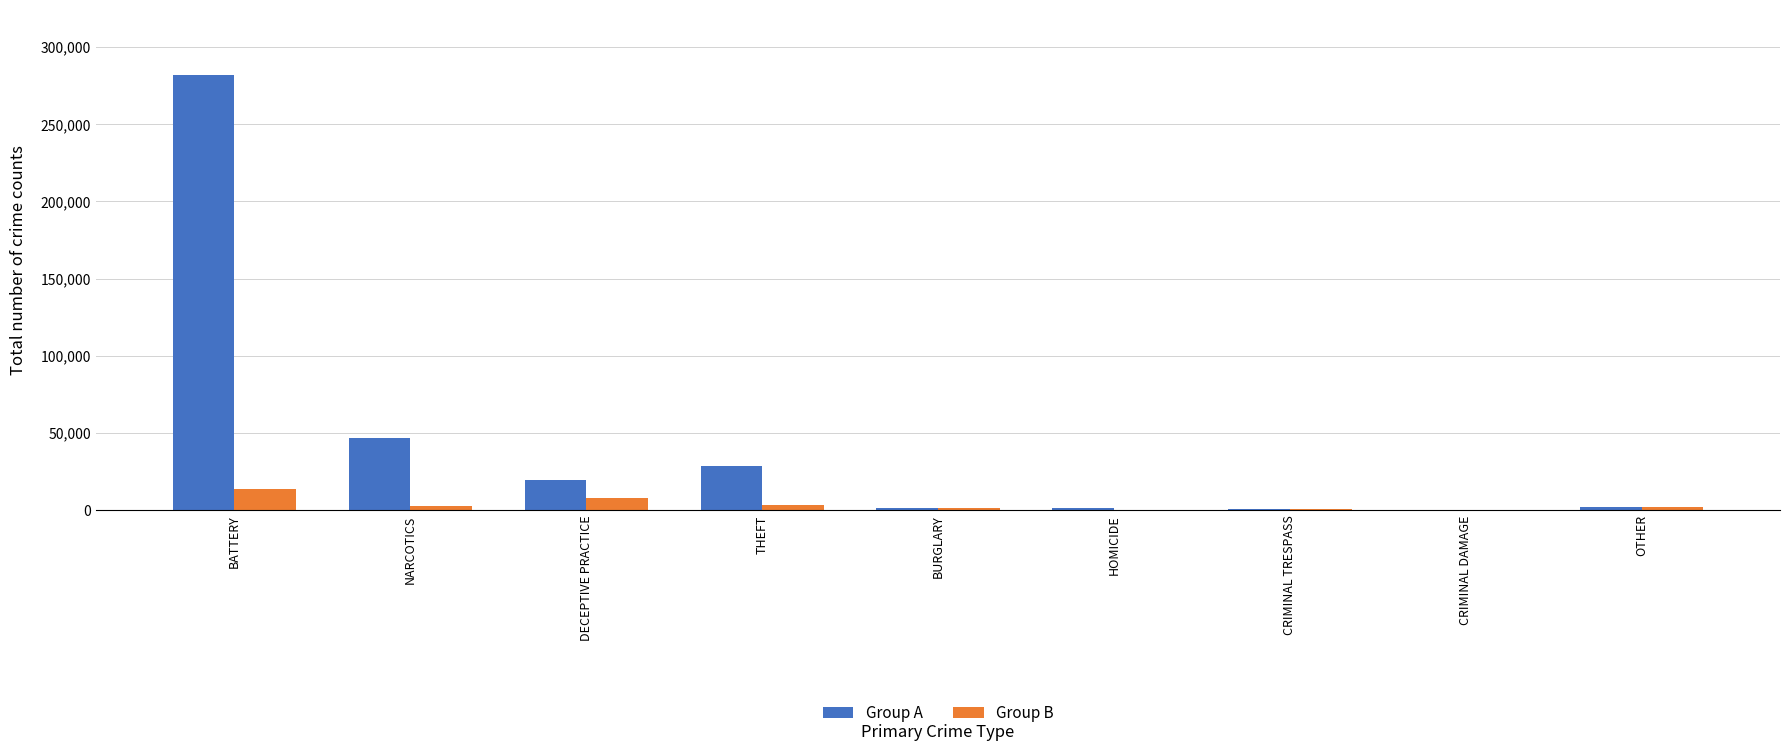

At which label does Group B first exceed 2135?

BATTERY